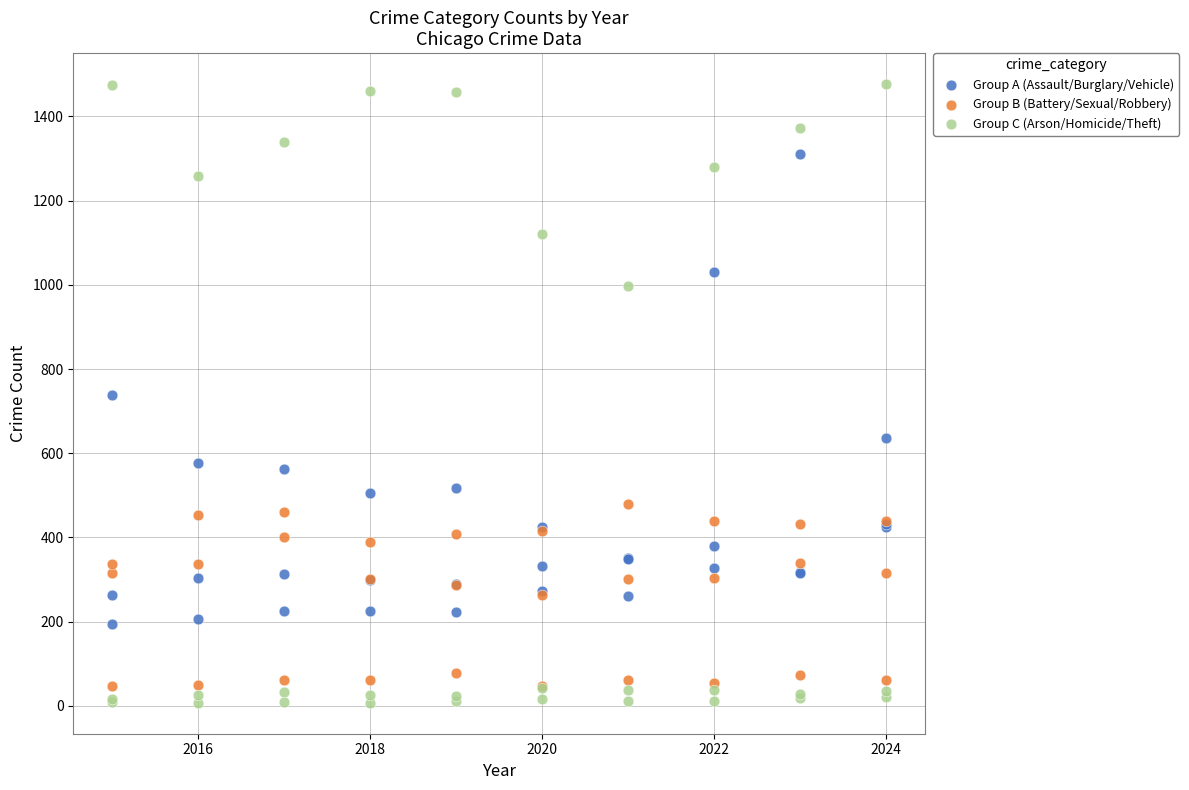

What are all the series names shown in the legend?

Group A (Assault/Burglary/Vehicle), Group B (Battery/Sexual/Robbery), Group C (Arson/Homicide/Theft)